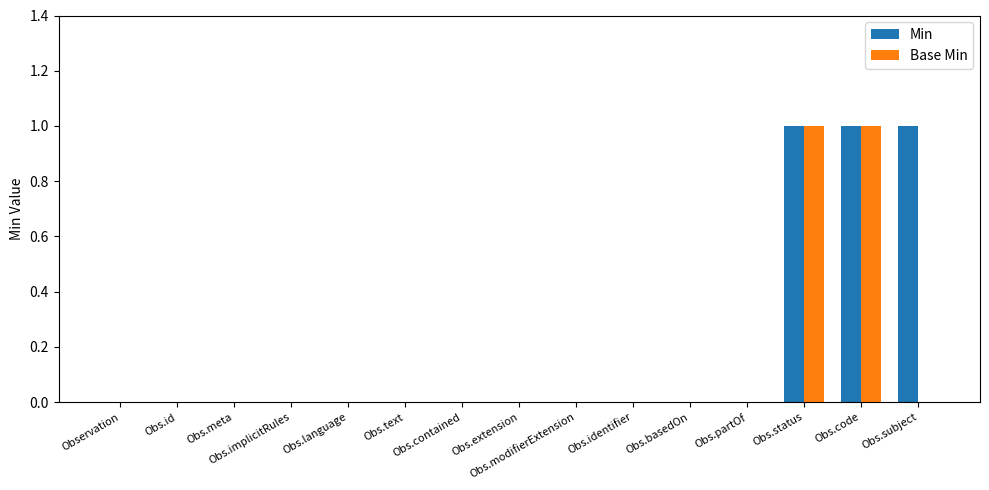

What is the sum of all Base Min values?

2